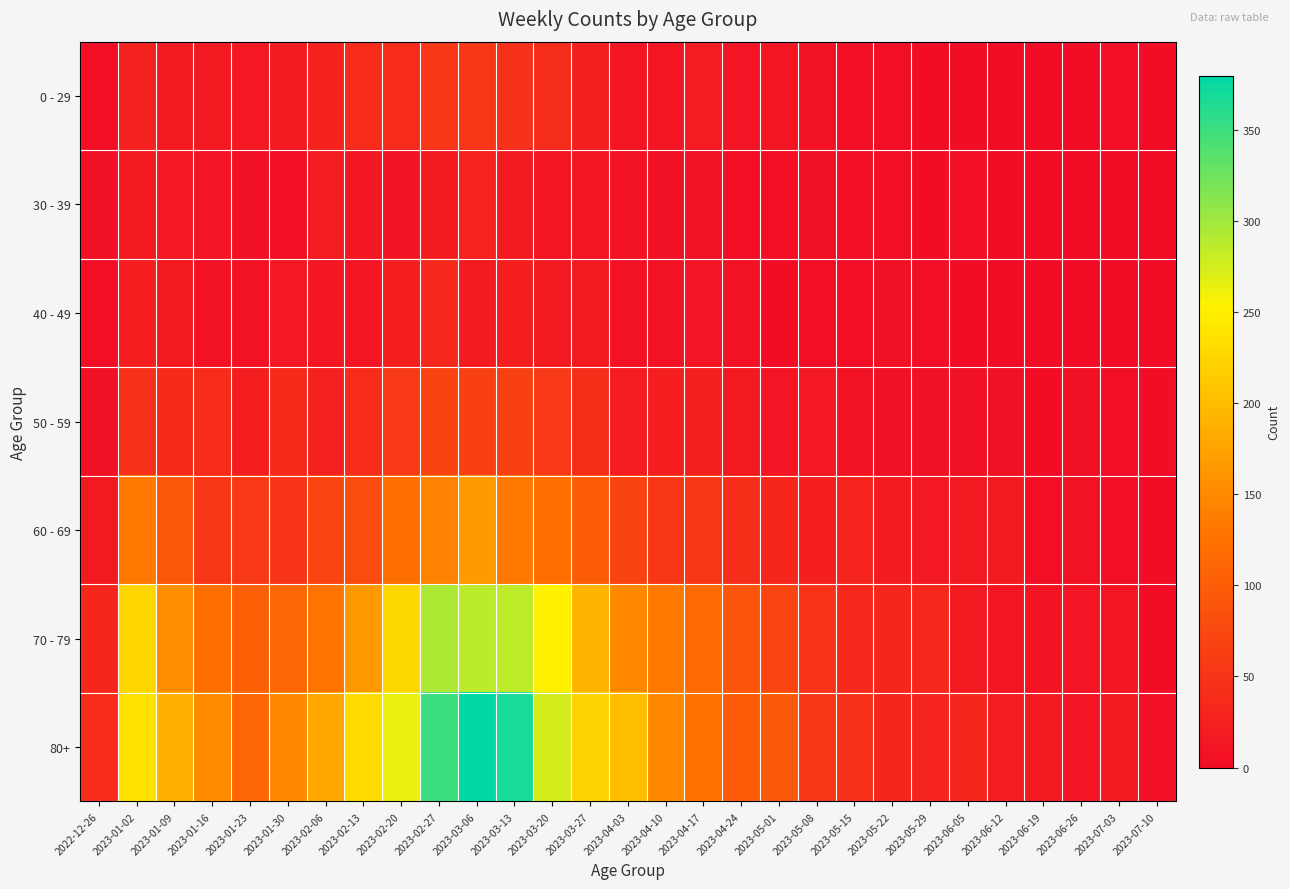

What is the maximum value shown in the chart?

380